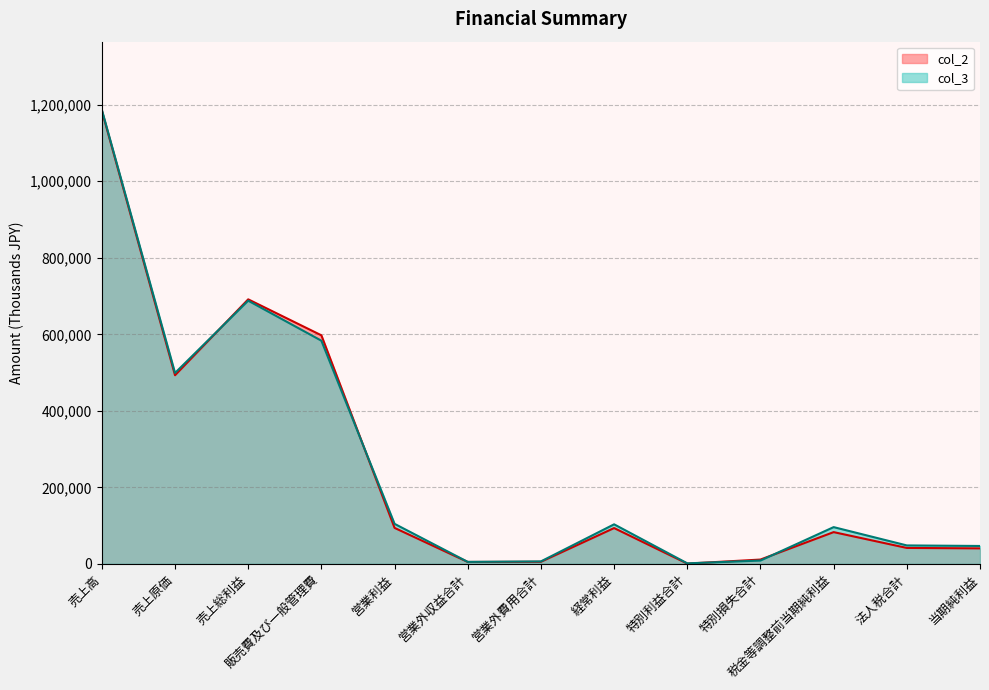

Reading left to right, list all the values displayed in this chart.

col_2: 売上高=1184384	売上原価=493004	売上総利益=691380	販売費及び一般管理費=597347	営業利益=94033	営業外収益合計=4958	営業外費用合計=5420	経常利益=93571	特別利益合計=639	特別損失合計=11250	税金等調整前当期純利益=82960	法人税合計=41640	当期純利益=40506
col_3: 売上高=1186831	売上原価=498969	売上総利益=687862	販売費及び一般管理費=583269	営業利益=104593	営業外収益合計=5156	営業外費用合計=6411	経常利益=103338	特別利益合計=1347	特別損失合計=8664	税金等調整前当期純利益=96021	法人税合計=48177	当期純利益=46741